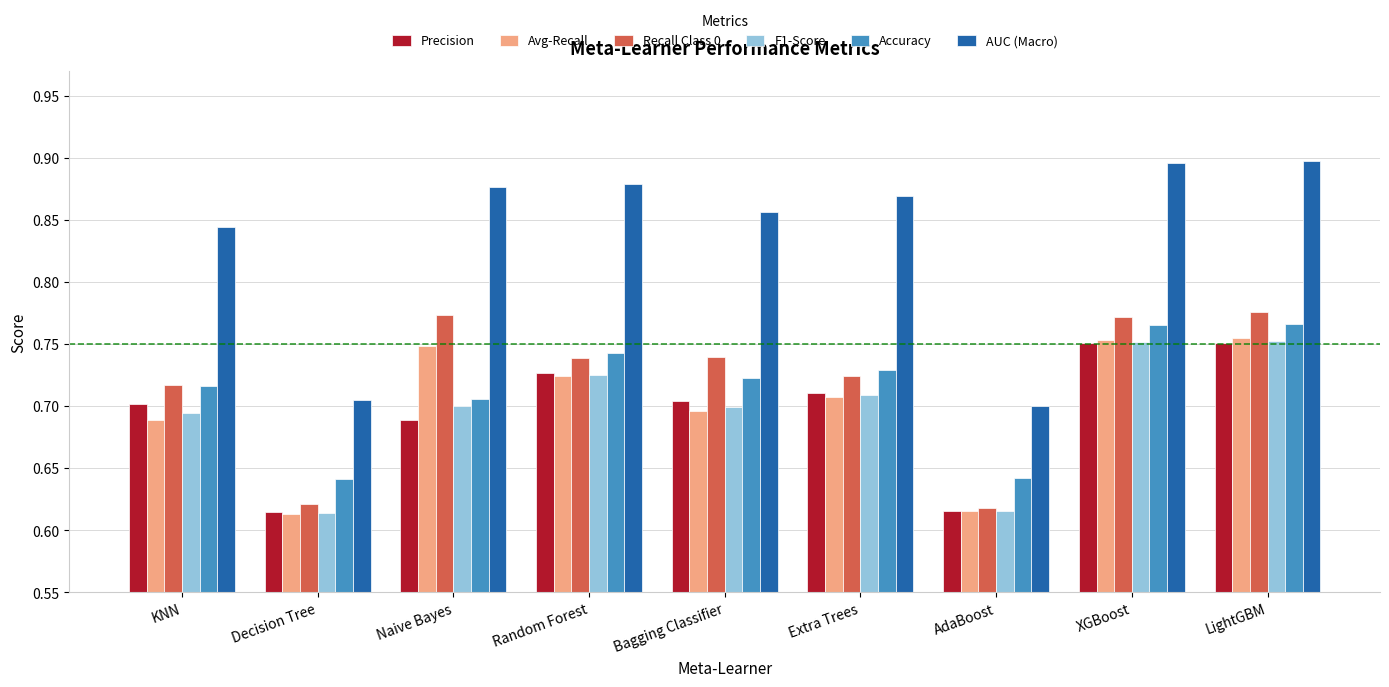

Count the F1-Score values in the range 0 to 1.

9